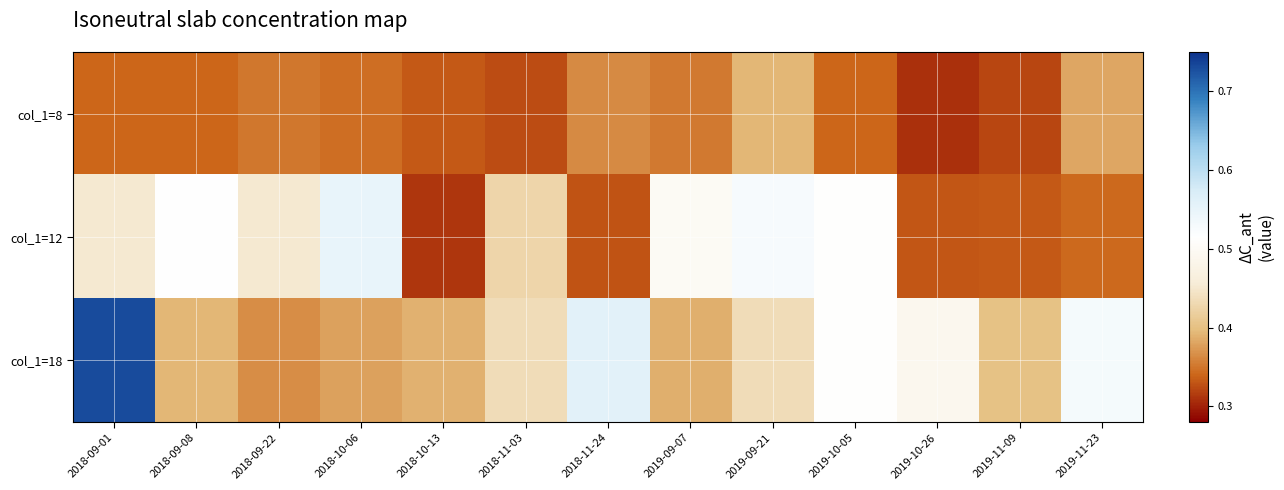

Which series has the widest spread of values?

col_1=18